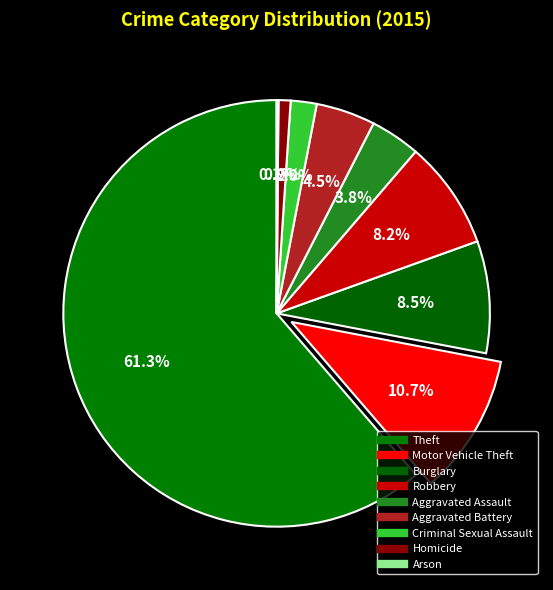

To the nearest percent, what is the combined percentage of Criminal Sexual Assault and Aggravated Battery?

6%